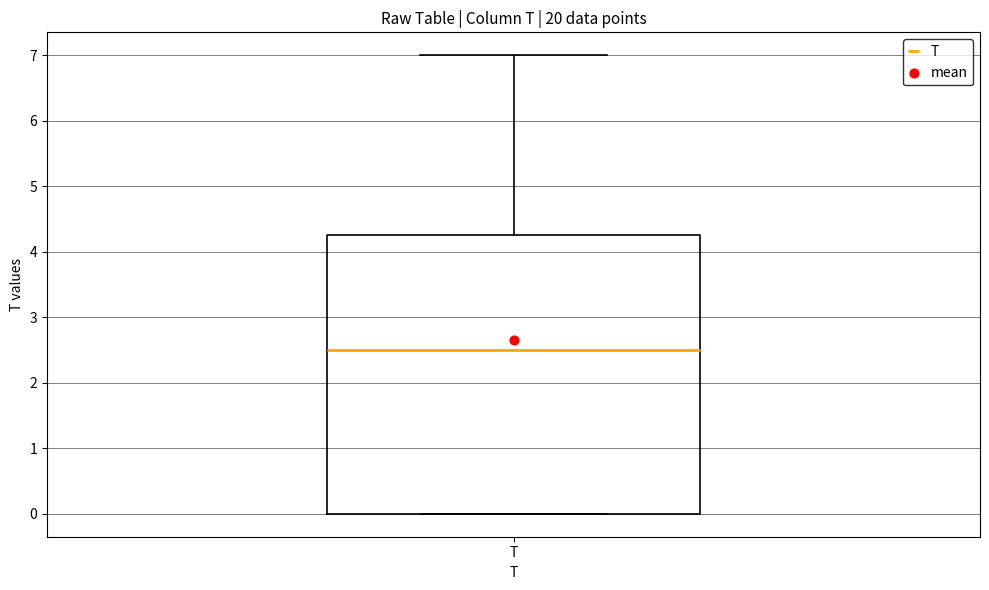

Read this box plot against the y-axis: the position of the median line, the range covered by the box, and the ends of both whiskers. The values are not printed on the chart, so give them approximately, as read against the axis.

median 2.5, box 0.0 to 4.3, whiskers 0.0 to 7.0